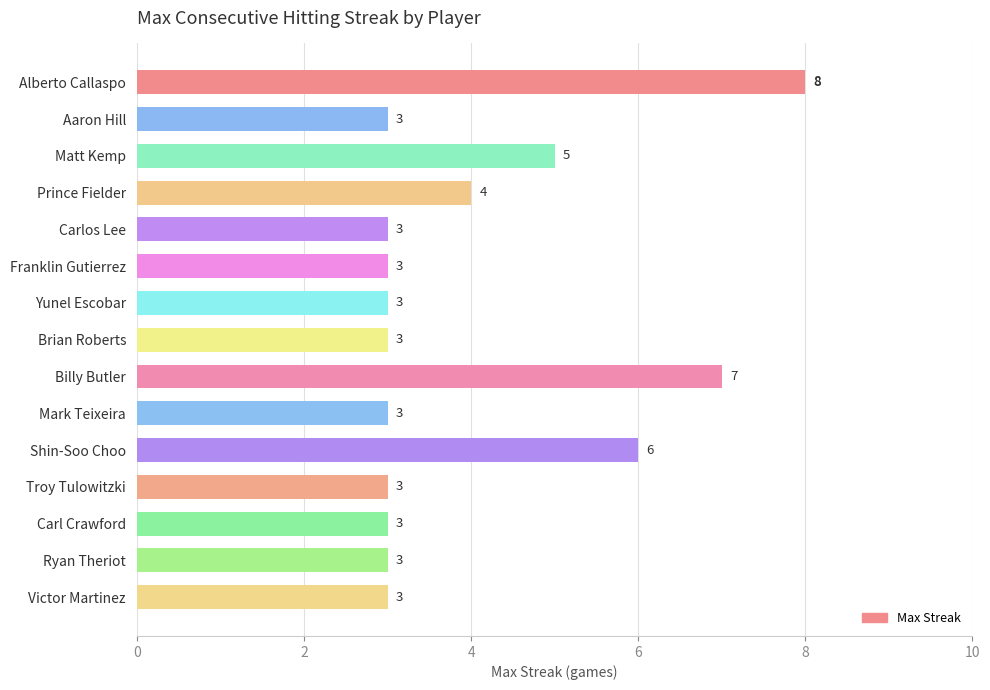

The value at Prince Fielder is 4. True or false?

True